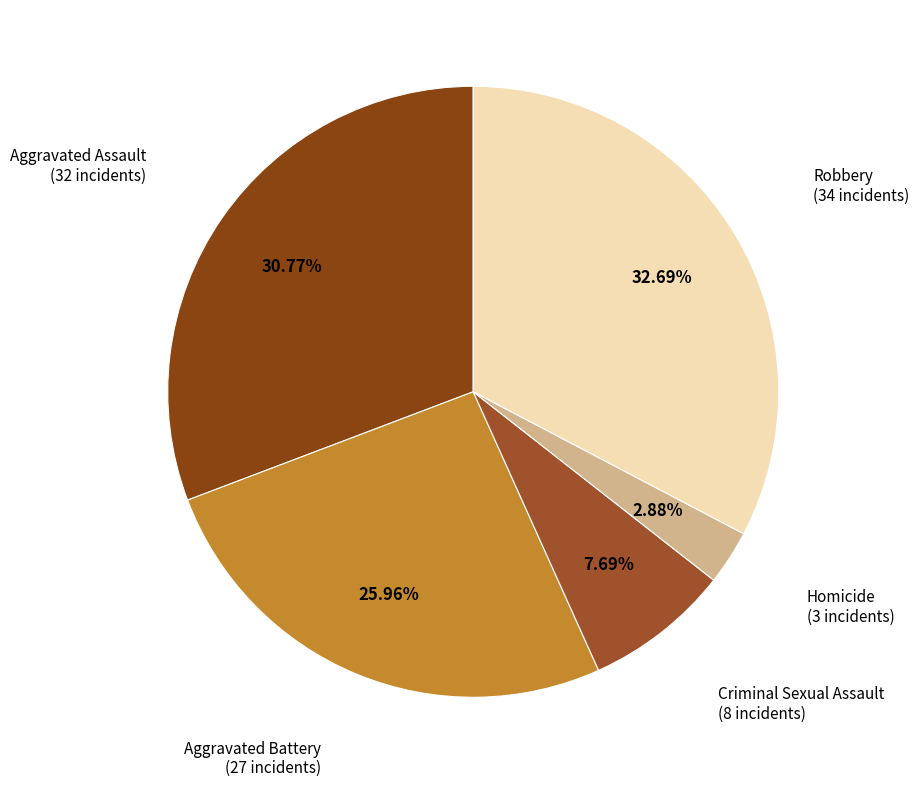

Which category has the smallest portion of the pie?

Homicide